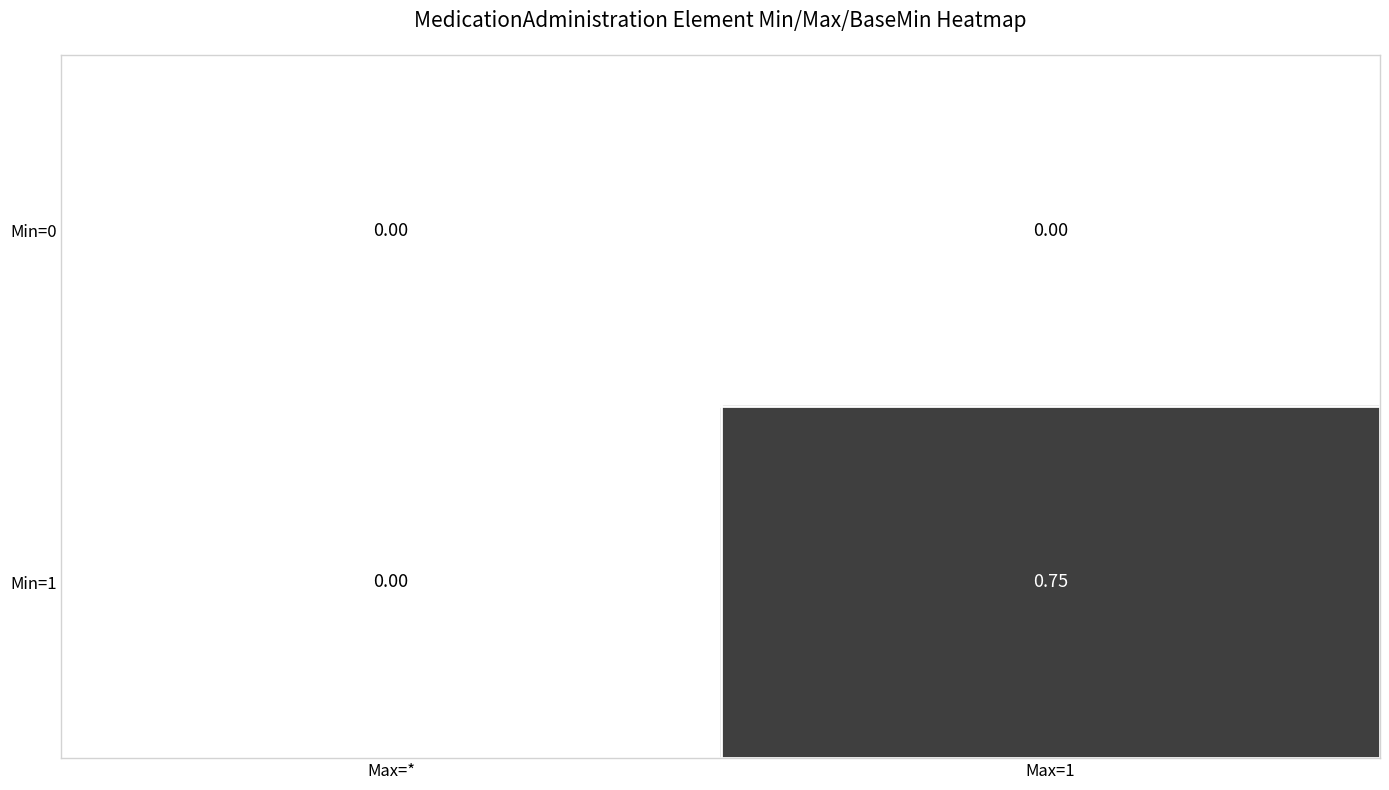

List the series in order of their peak value, lowest first.

Min=0, Min=1